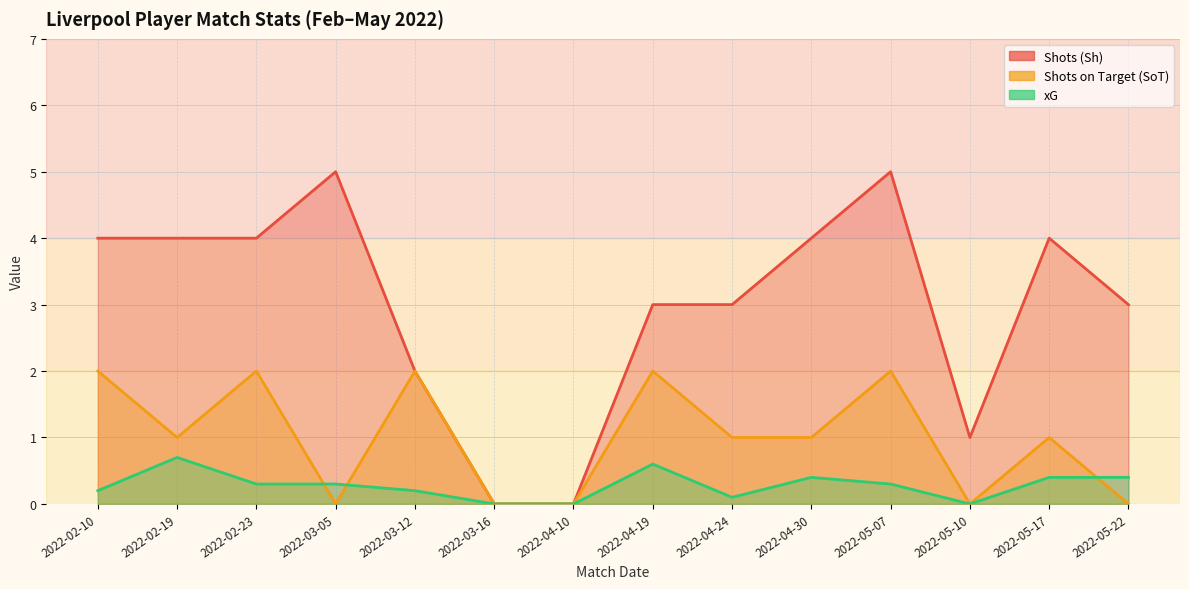

Reading left to right, transcribe all the data shown in this chart.

Shots (Sh): 4.0	4.0	4.0	5.0	2.0	0.0	0.0	3.0	3.0	4.0	5.0	1.0	4.0	3.0
Shots on Target (SoT): 2.0	1.0	2.0	0.0	2.0	0.0	0.0	2.0	1.0	1.0	2.0	0.0	1.0	0.0
xG: 0.2	0.7	0.3	0.3	0.2	0.0	0.0	0.6	0.1	0.4	0.3	0.0	0.4	0.4